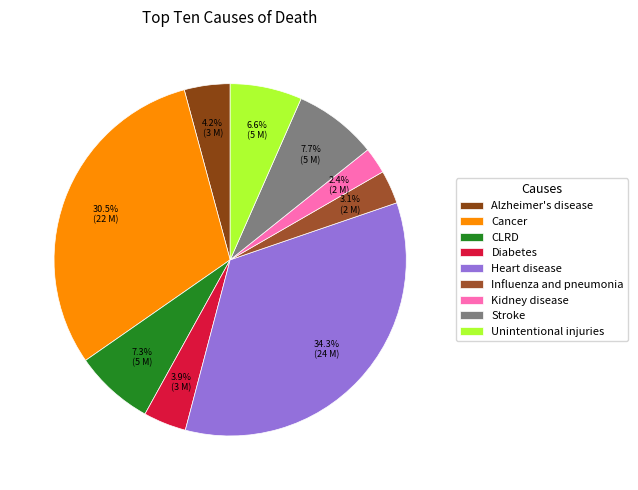

How much of the chart is everything except Kidney disease?

97.6%